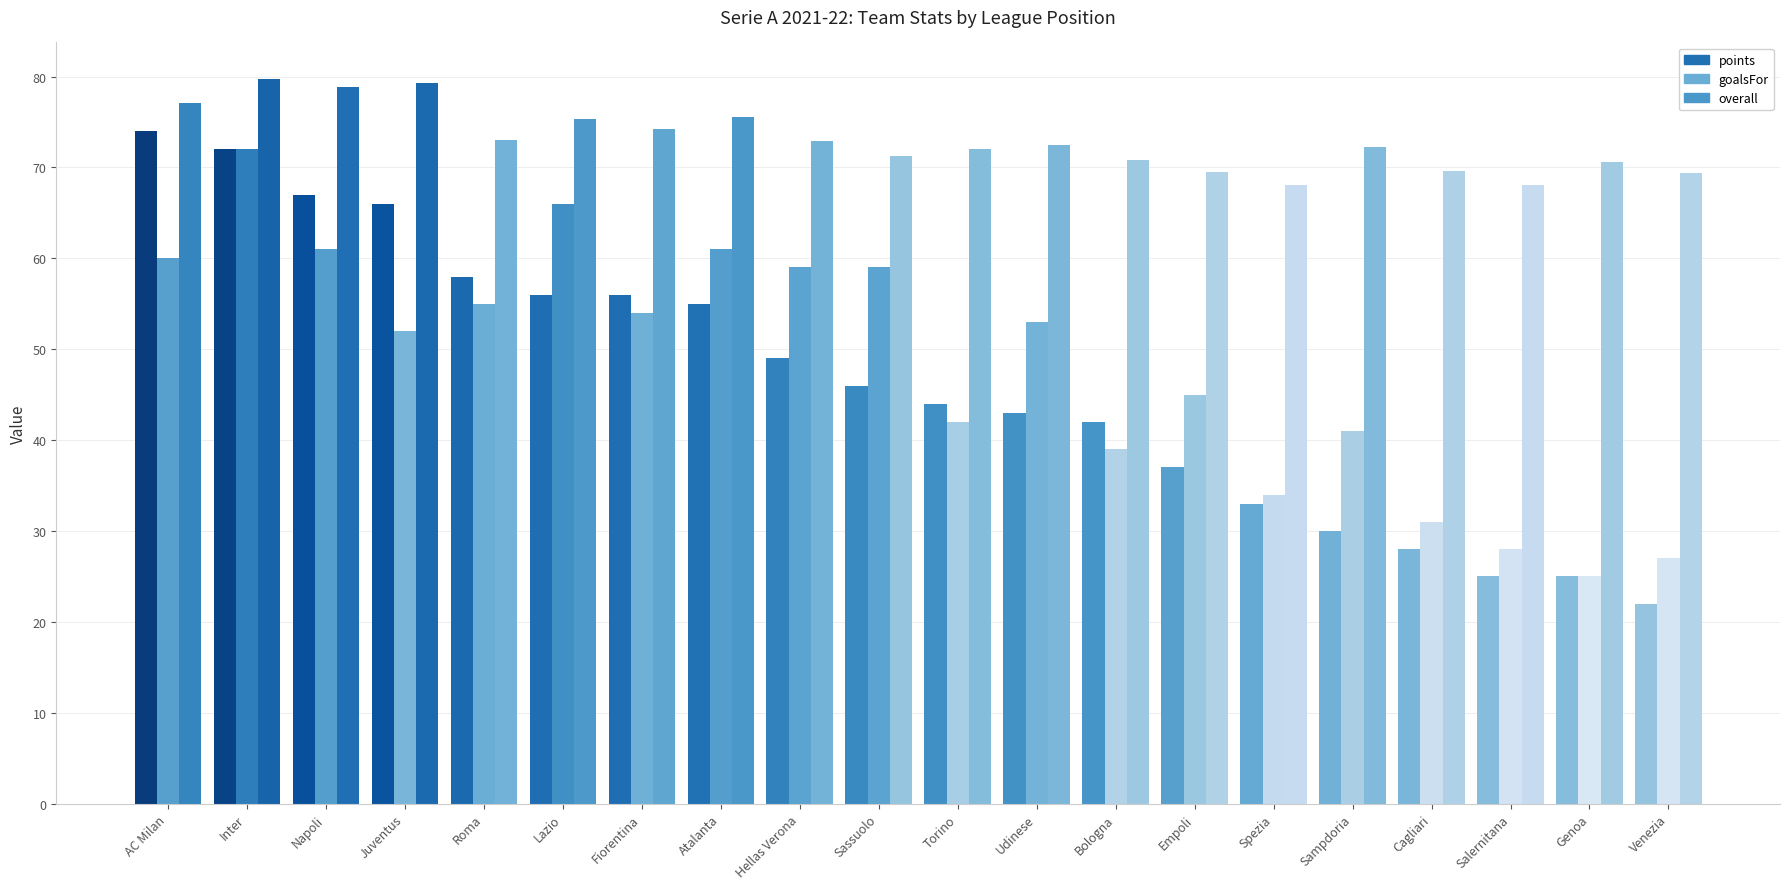

What is the total value across all series at Bologna?

151.9